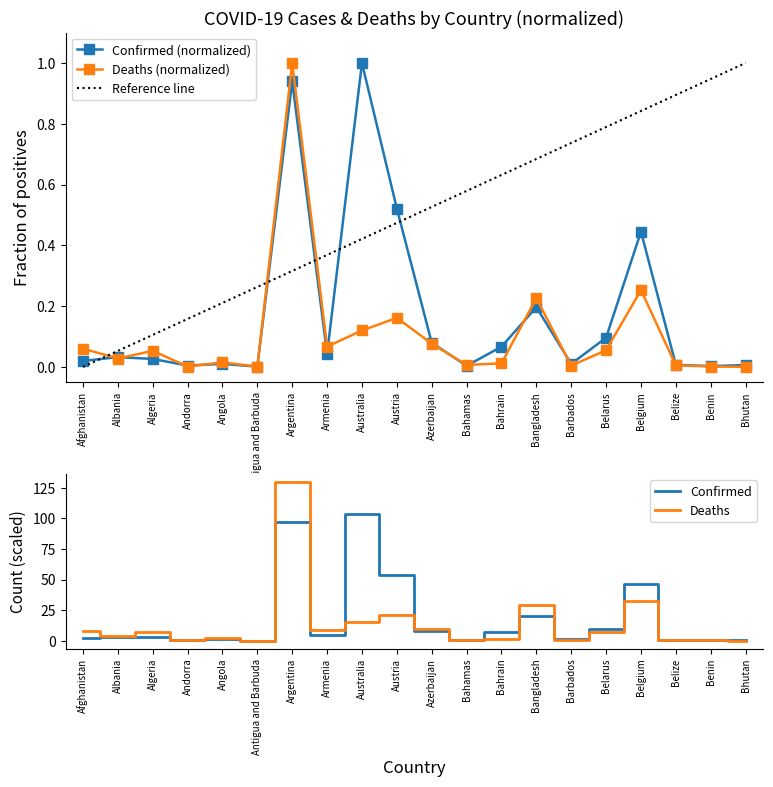

How many values in the Confirmed series are below 3?

10